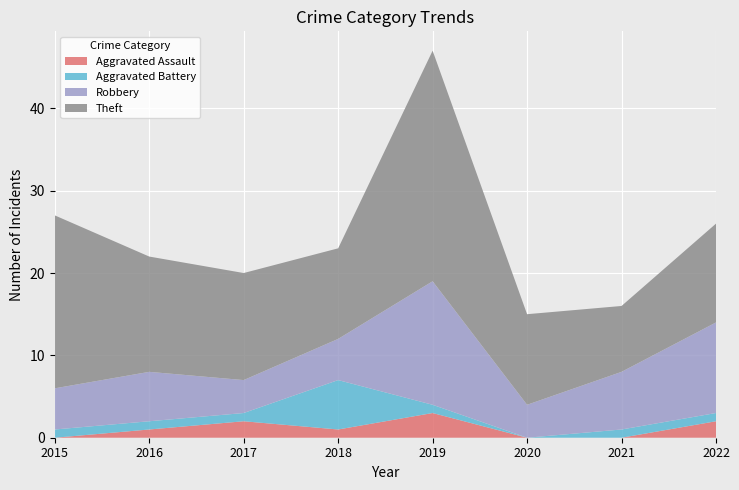

Reading left to right, extract all data points from this chart.

Aggravated Assault: 2015=0	2016=1	2017=2	2018=1	2019=3	2020=0	2021=0	2022=2
Aggravated Battery: 2015=1	2016=1	2017=1	2018=6	2019=1	2020=0	2021=1	2022=1
Robbery: 2015=5	2016=6	2017=4	2018=5	2019=15	2020=4	2021=7	2022=11
Theft: 2015=21	2016=14	2017=13	2018=11	2019=28	2020=11	2021=8	2022=12